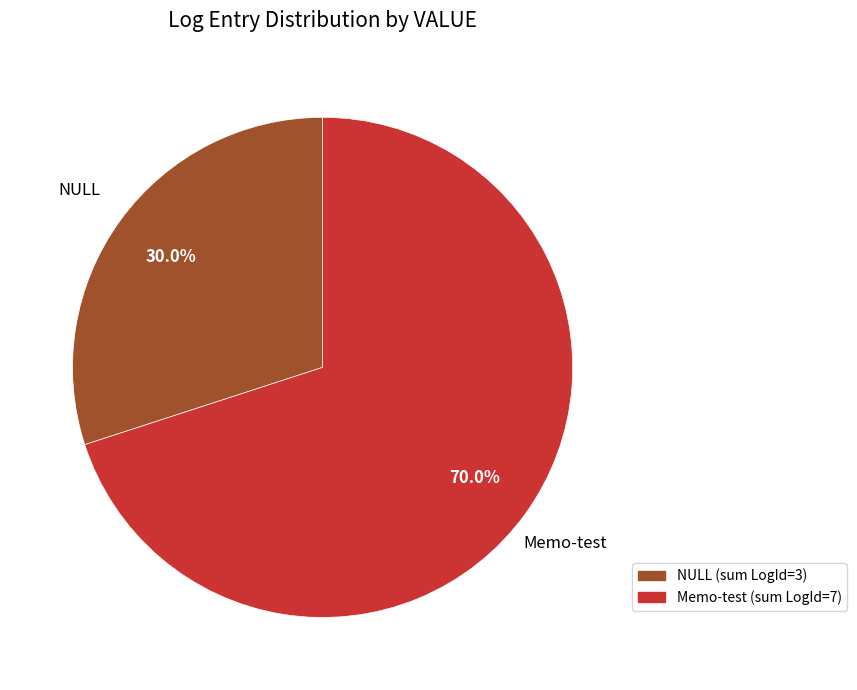

Is there any slice that represents more than half of the pie?

Yes